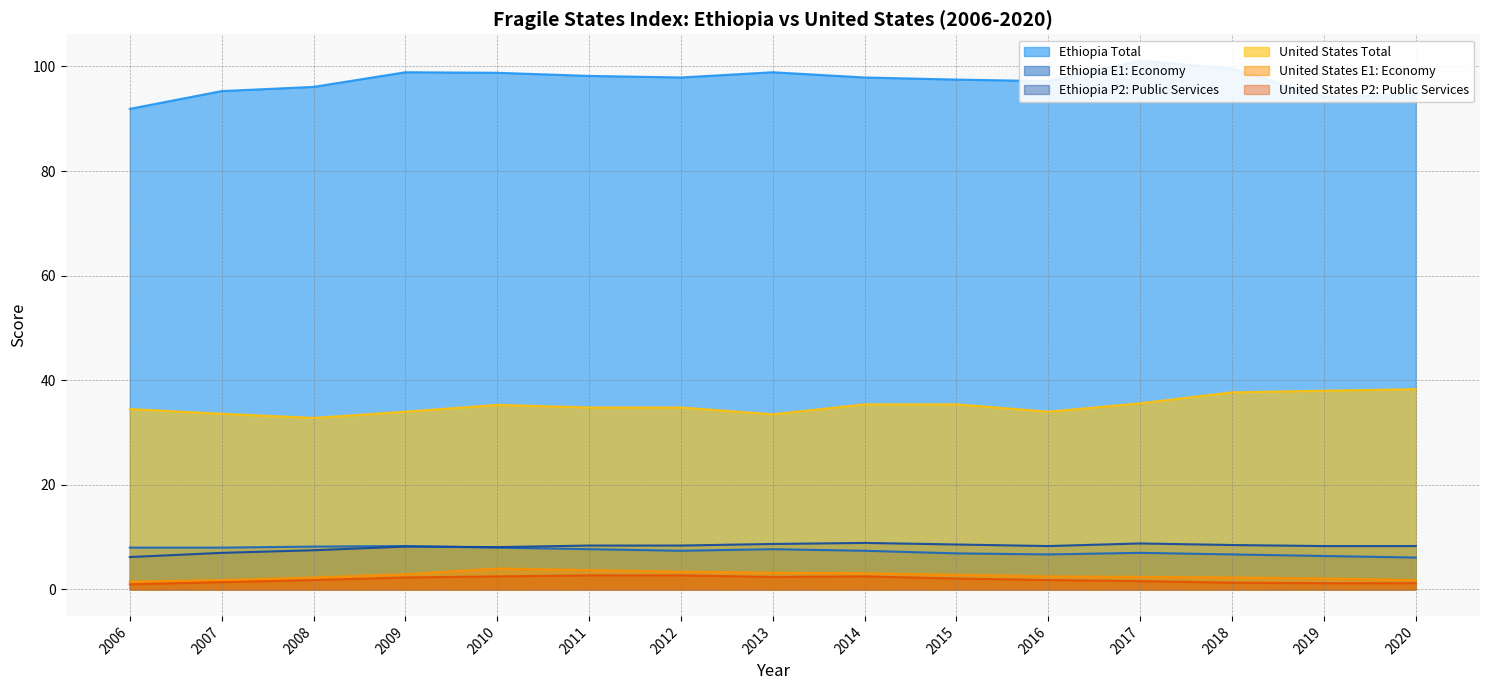

What is the difference between the highest and lowest values at 2018?

98.3